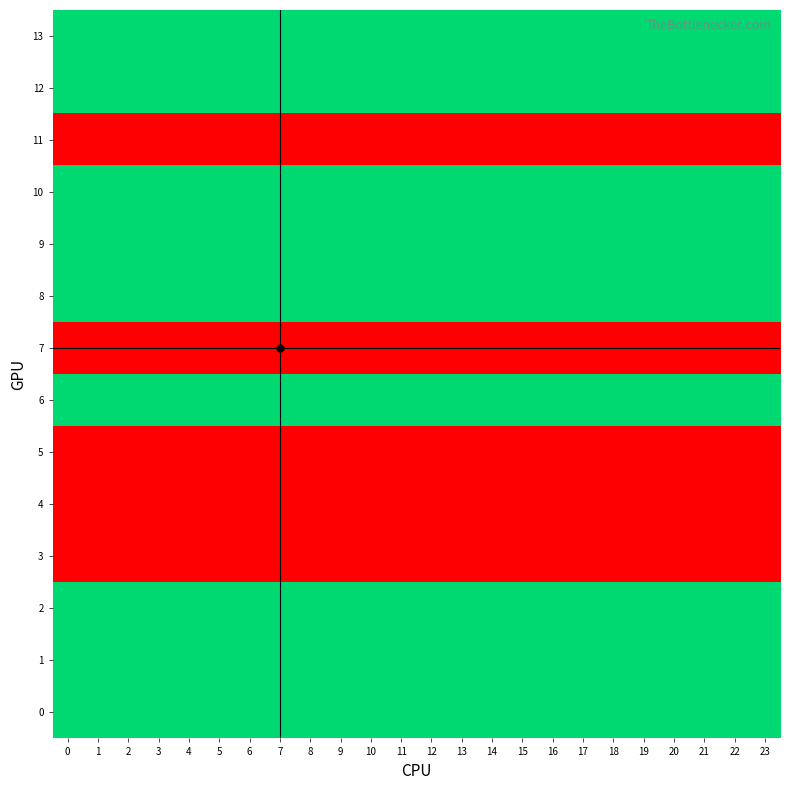

Rank the series by their maximum value, from lowest to highest.

3, 4, 5, 7, 11, 0, 1, 2, 6, 8, 9, 10, 12, 13